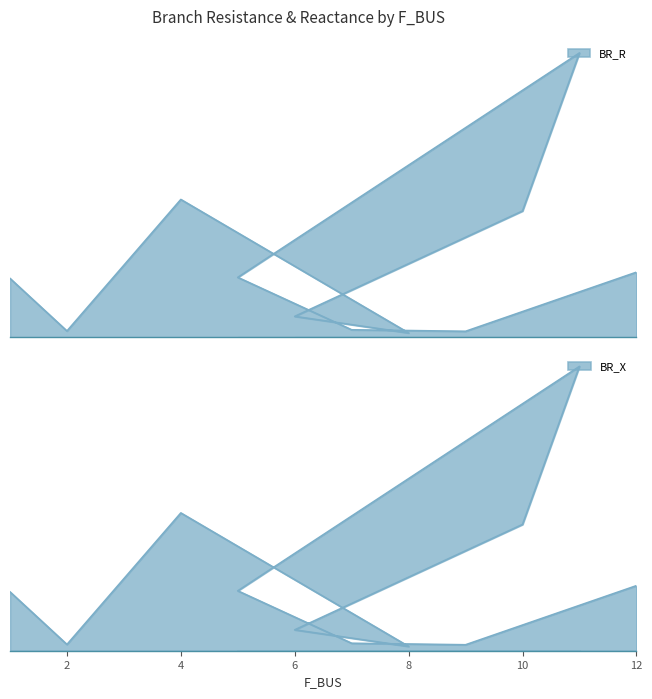

How many values in the BR_X series are below 1?

5